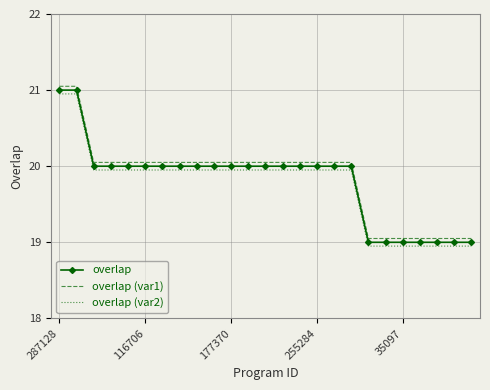

What is the minimum value for overlap?

19.0